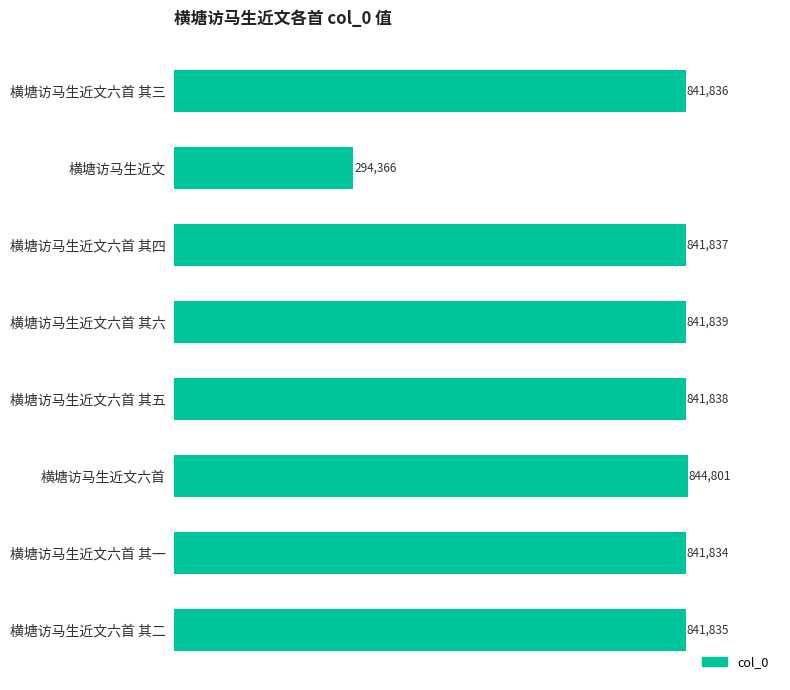

What is the maximum value shown in the chart?

844801